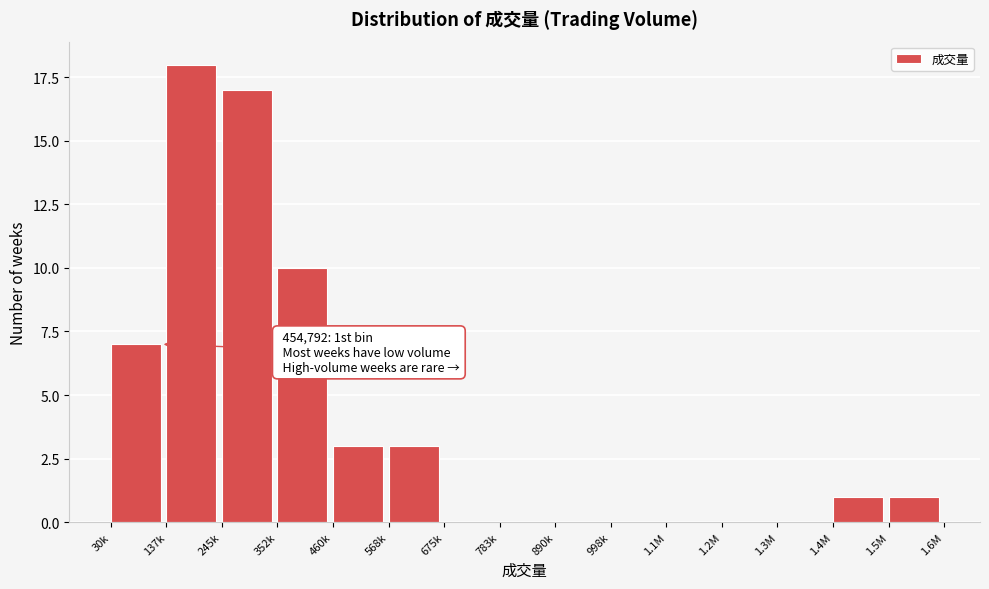

Reading left to right, transcribe all the data shown in this chart.

30k=7	137k=18	245k=17	352k=10	460k=3	568k=3	675k=0	783k=0	890k=0	998k=0	1.1M=0	1.2M=0	1.3M=0	1.4M=1	1.5M=1